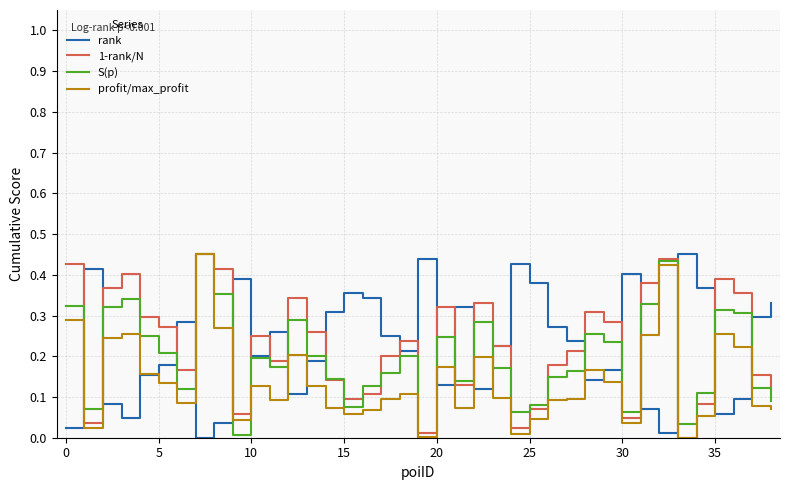

What are all the series names shown in the legend?

rank, 1-rank/N, S(p), profit/max_profit